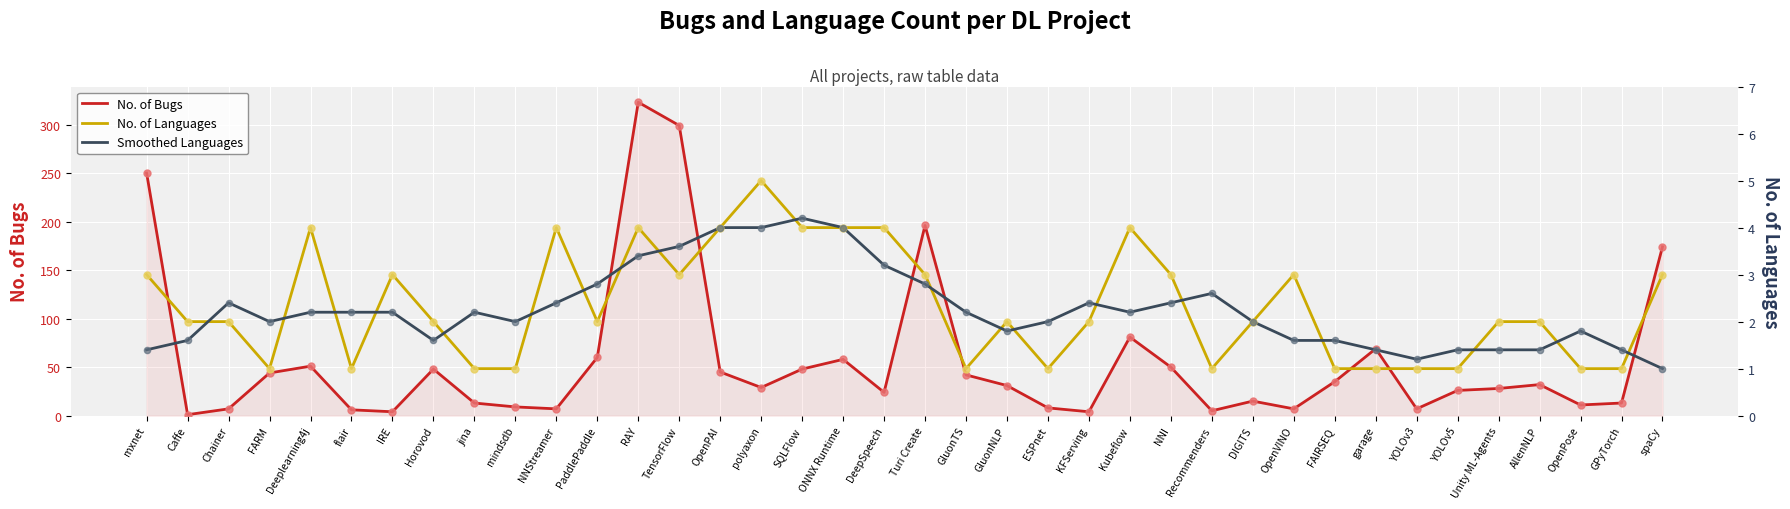

Which series reaches the maximum Y coordinate?

No. of Bugs